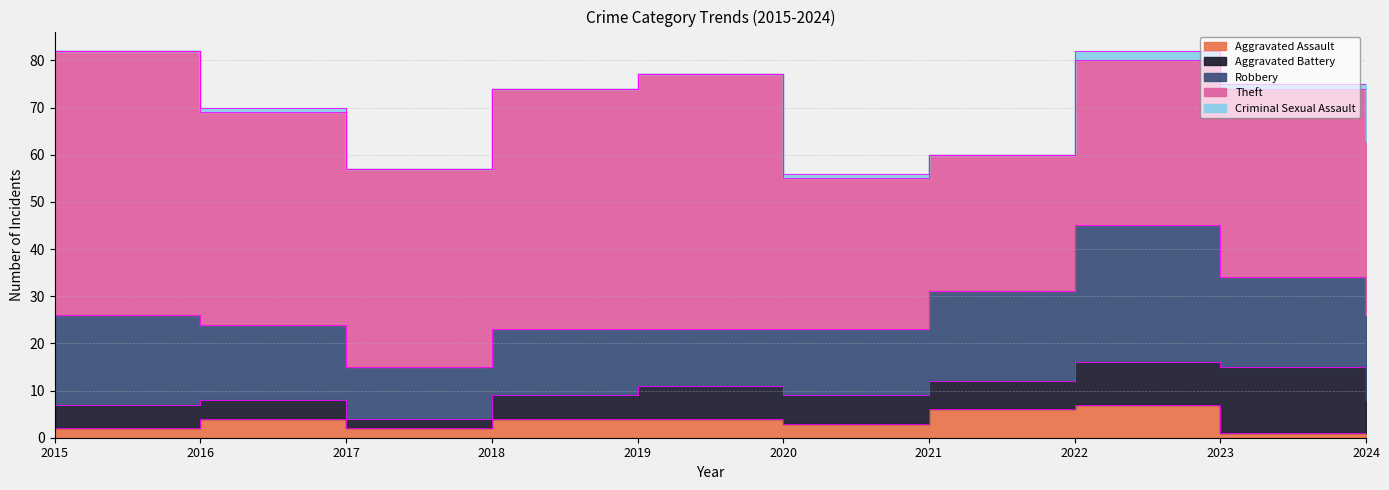

What is the average value of the Aggravated Battery series?

6